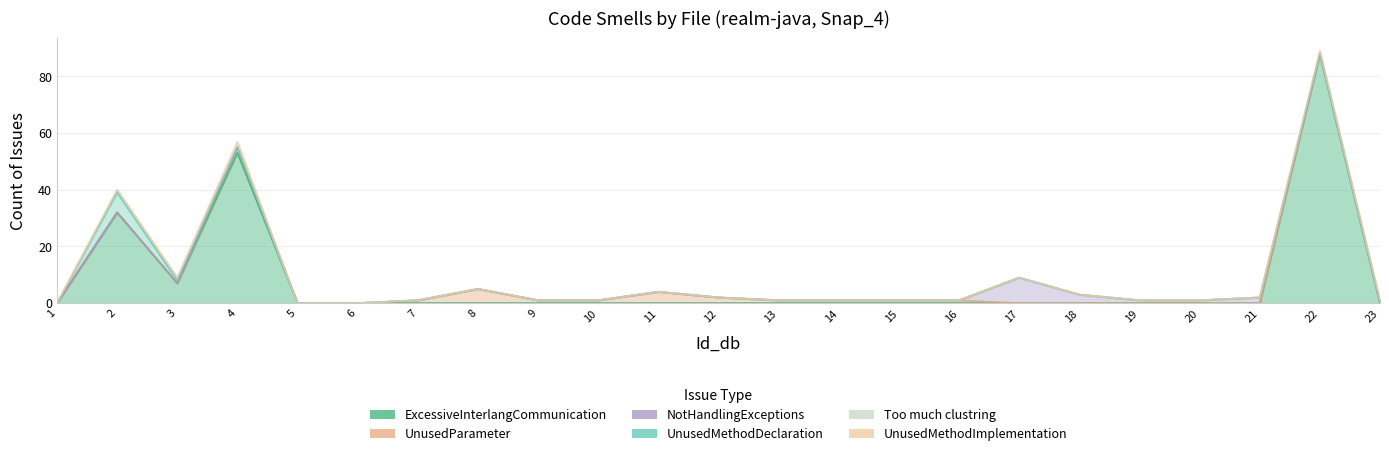

True or false: UnusedParameter has a value of 4 at 4.

False